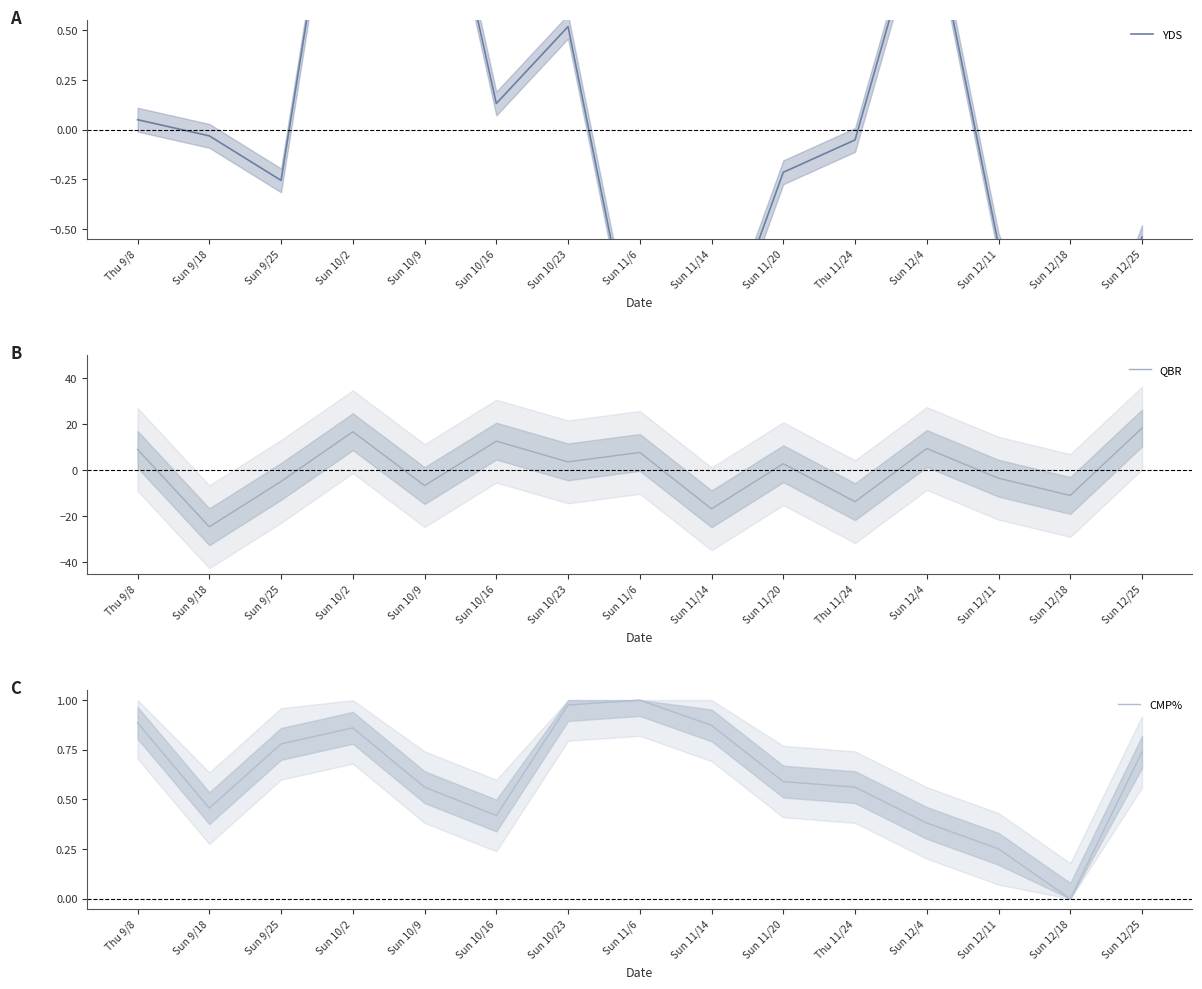

What position from the right is Sun 12/25?

1